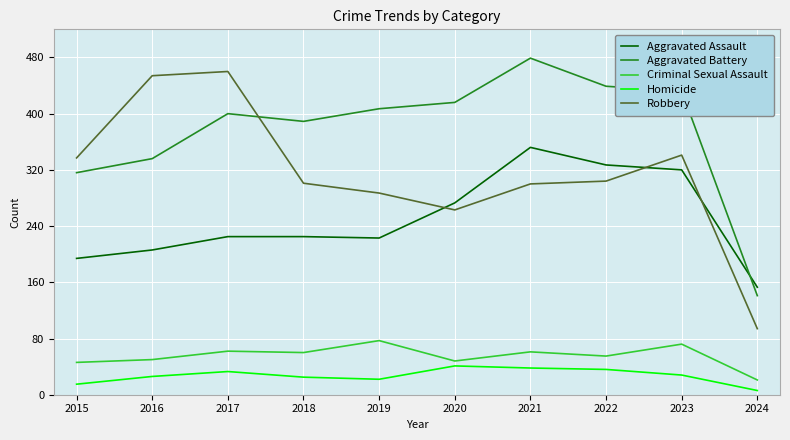

What is the difference between the Robbery values at 2015 and 2021?

37